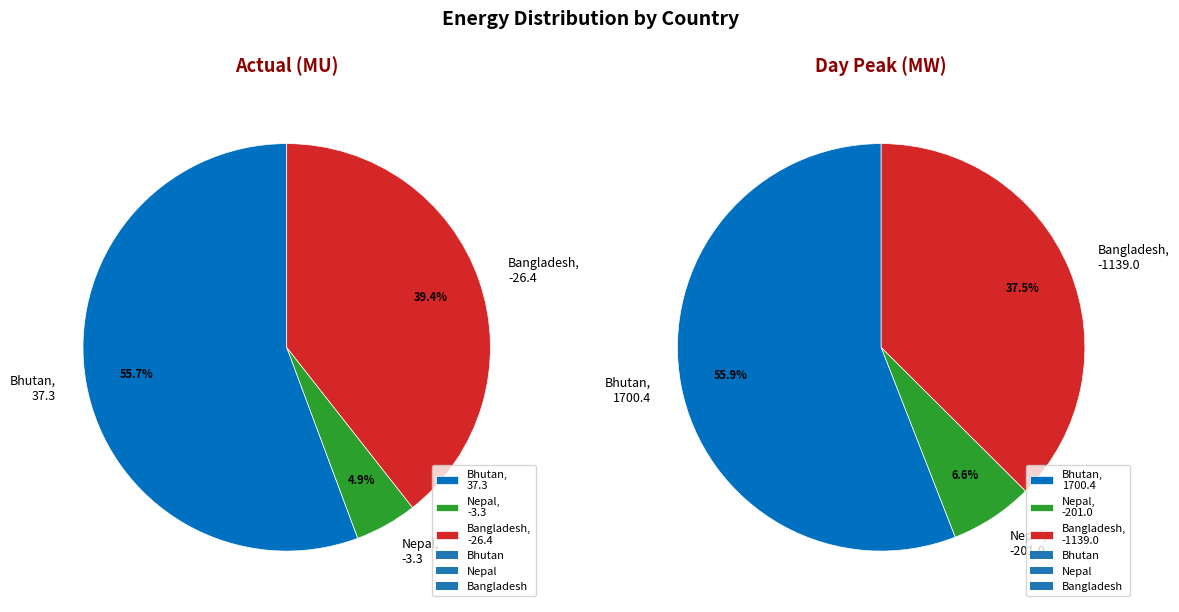

Rank the series by their maximum value, from highest to lowest.

Bhutan, Nepal, Bangladesh